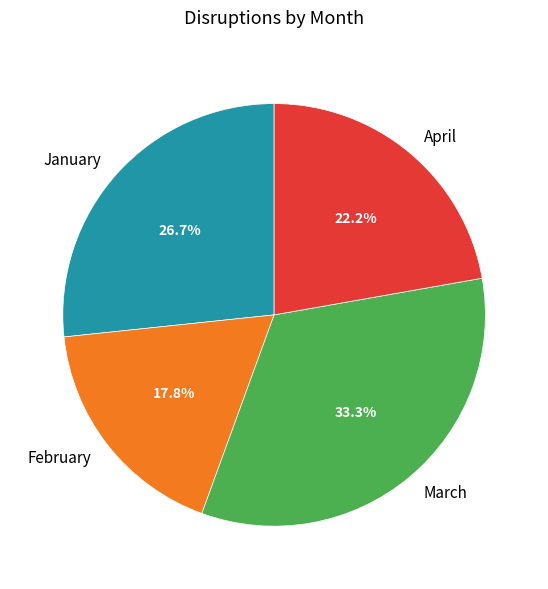

To the nearest percent, what percentage of the pie is April?

22%